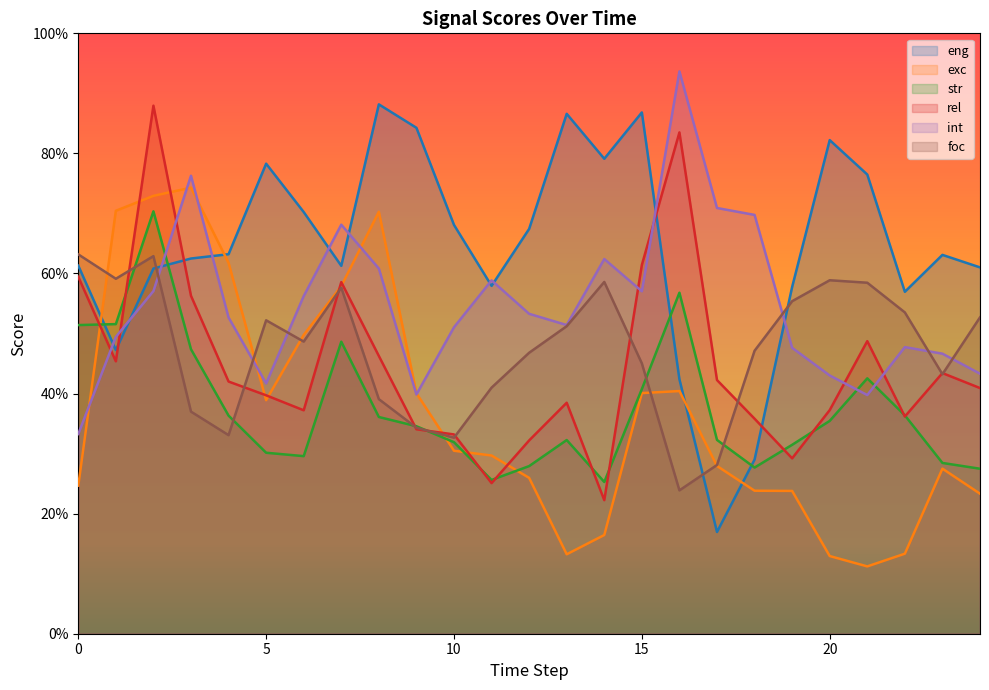

List the series in order of their peak value, highest first.

int, eng, rel, exc, str, foc